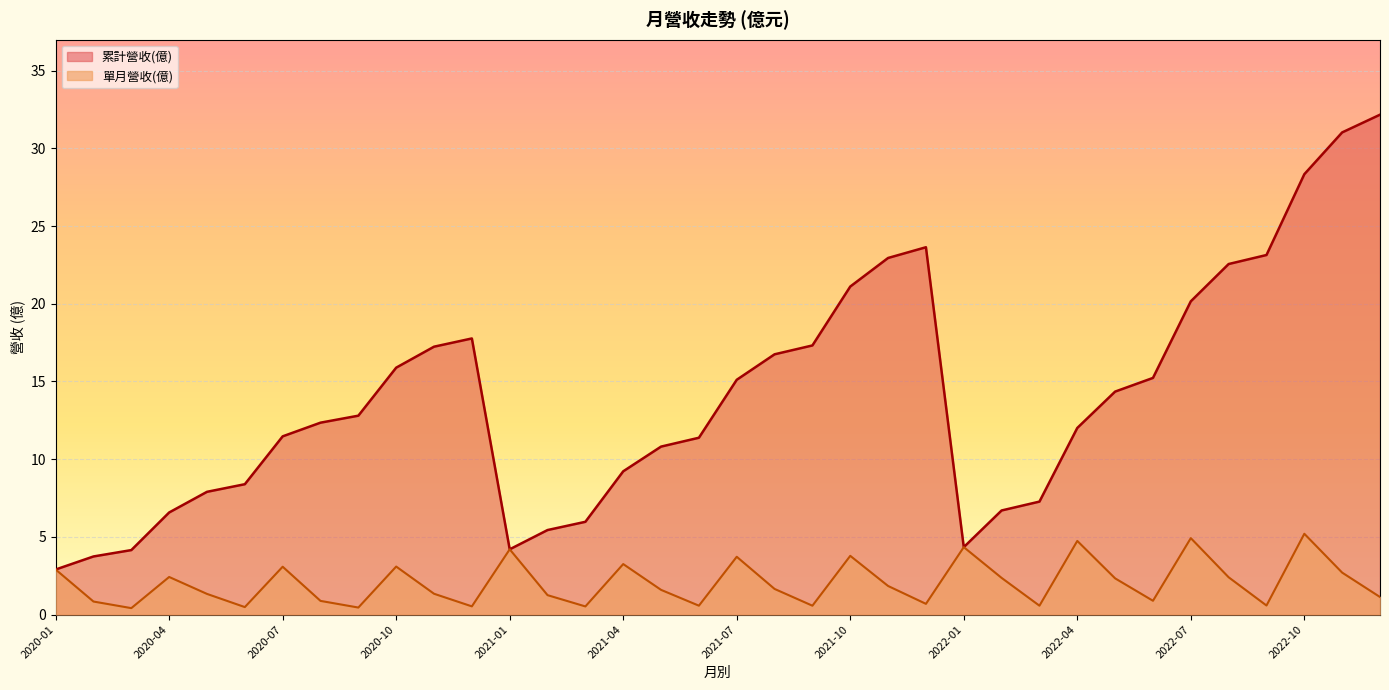

The 累計營收(億) series shows 34.2 at 2021-11. True or false?

False